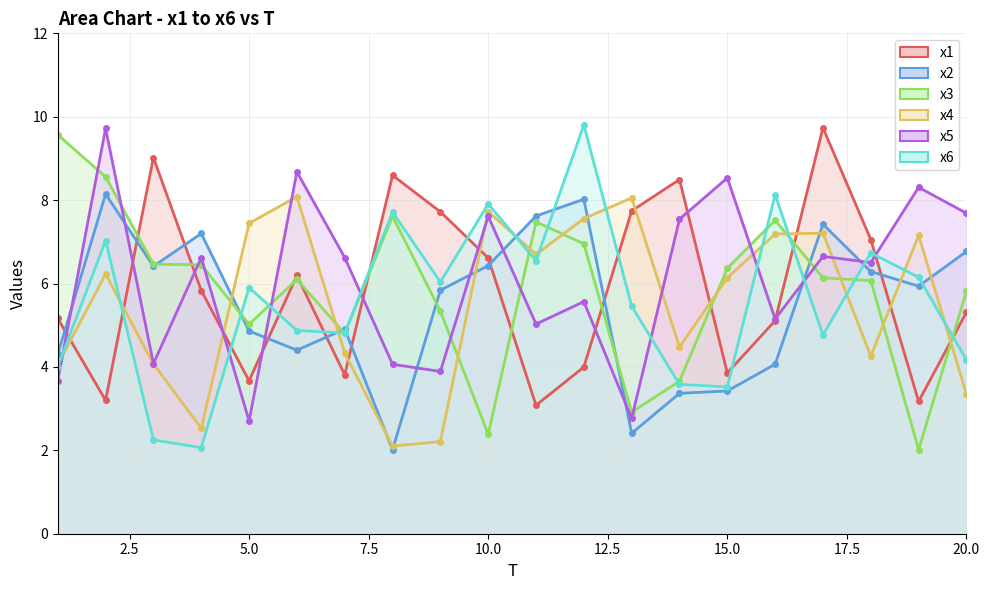

At how many categories does at least one series exceed 6?

20